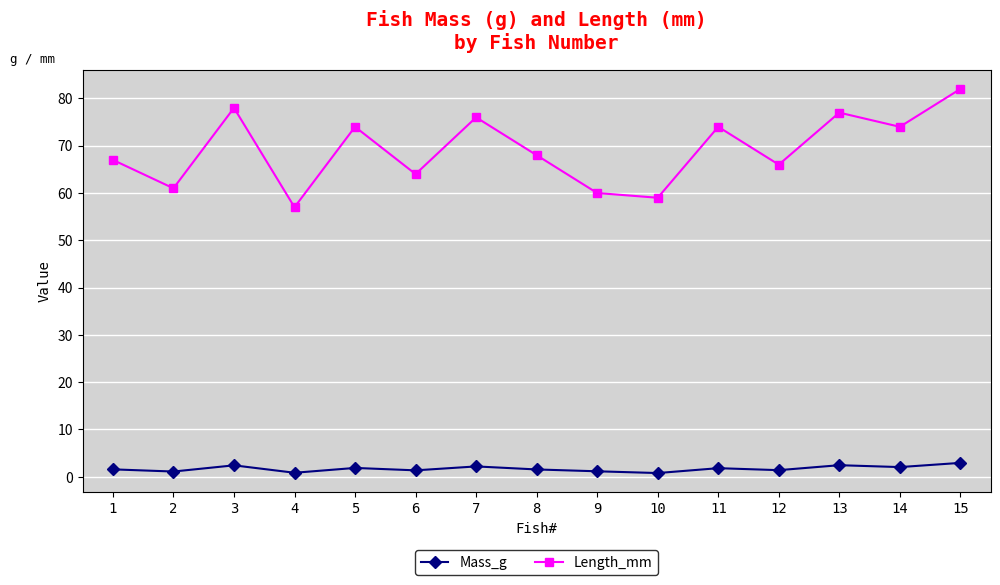

Between 3 and 12, which series saw the biggest shift?

Length_mm